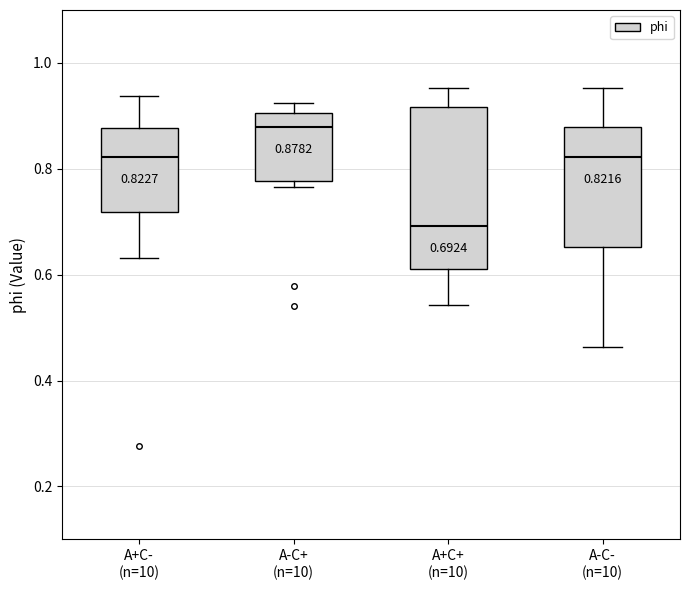

Which box's median line is the highest?

A-C+ (n=10)